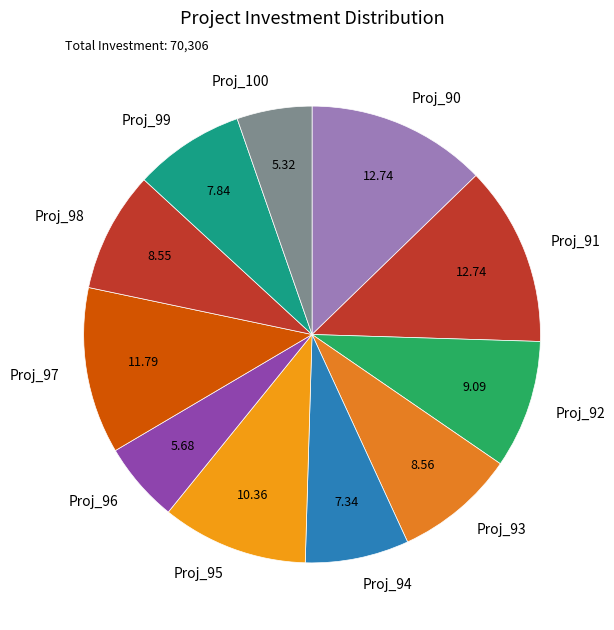

What is the ratio of the value at Proj_96 to the value at Proj_94?

0.8